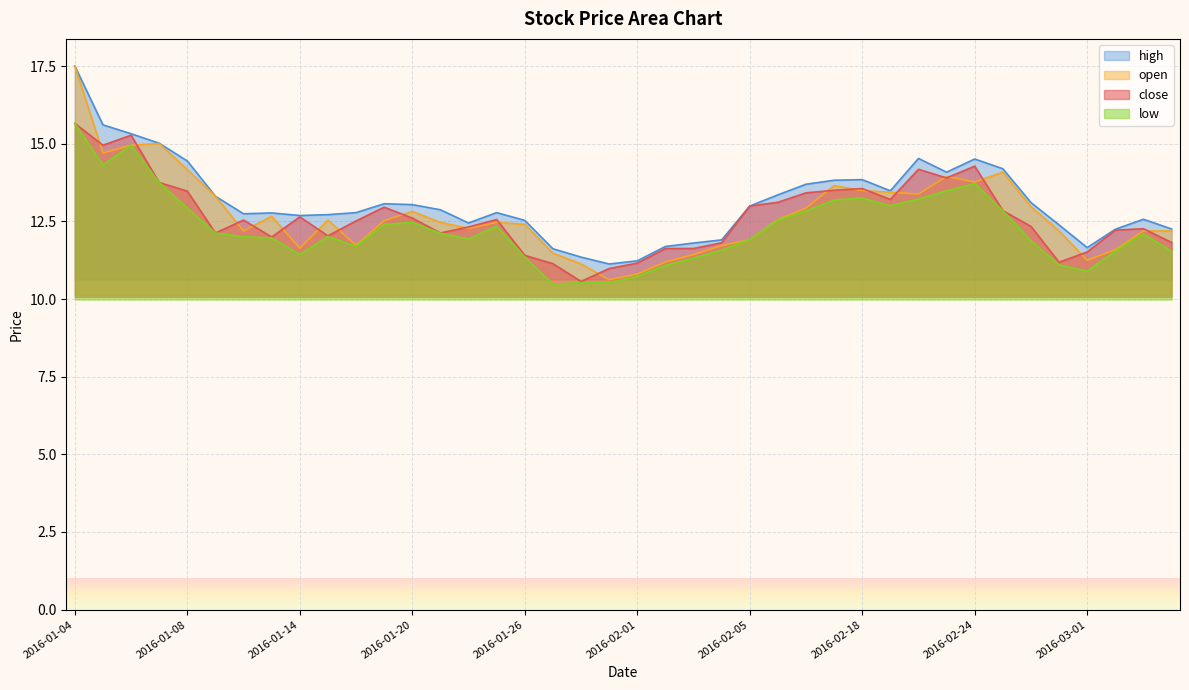

What is the sum of the open values at 2016-03-02 and 2016-01-12?

23.8